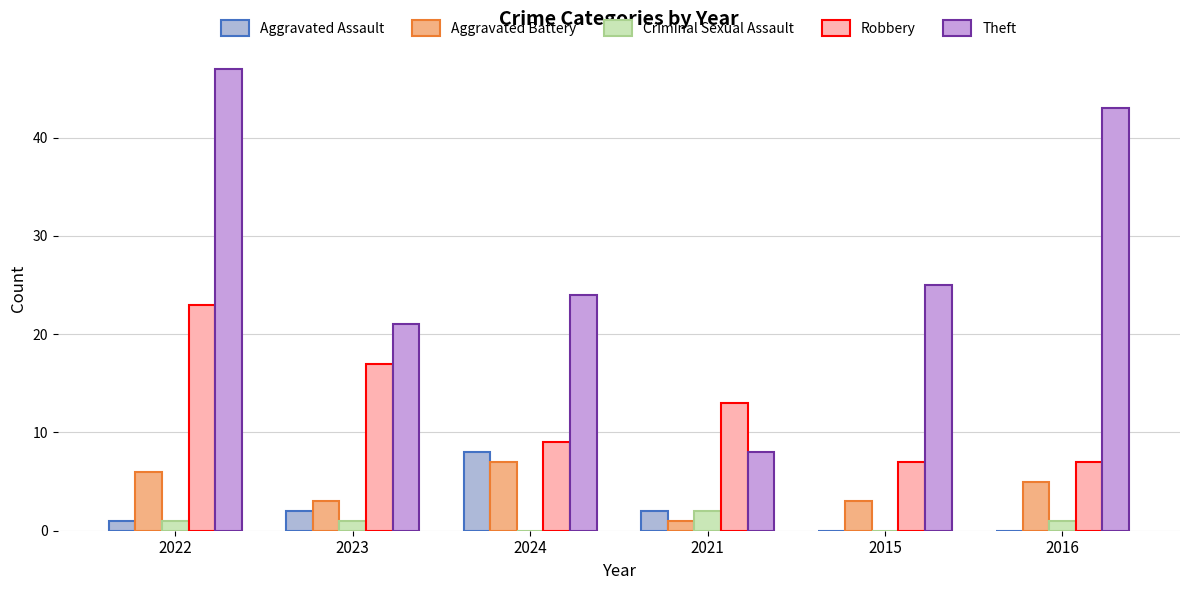

Reading left to right, list all the values displayed in this chart.

Aggravated Assault: 1	2	8	2	0	0
Aggravated Battery: 6	3	7	1	3	5
Criminal Sexual Assault: 1	1	0	2	0	1
Robbery: 23	17	9	13	7	7
Theft: 47	21	24	8	25	43